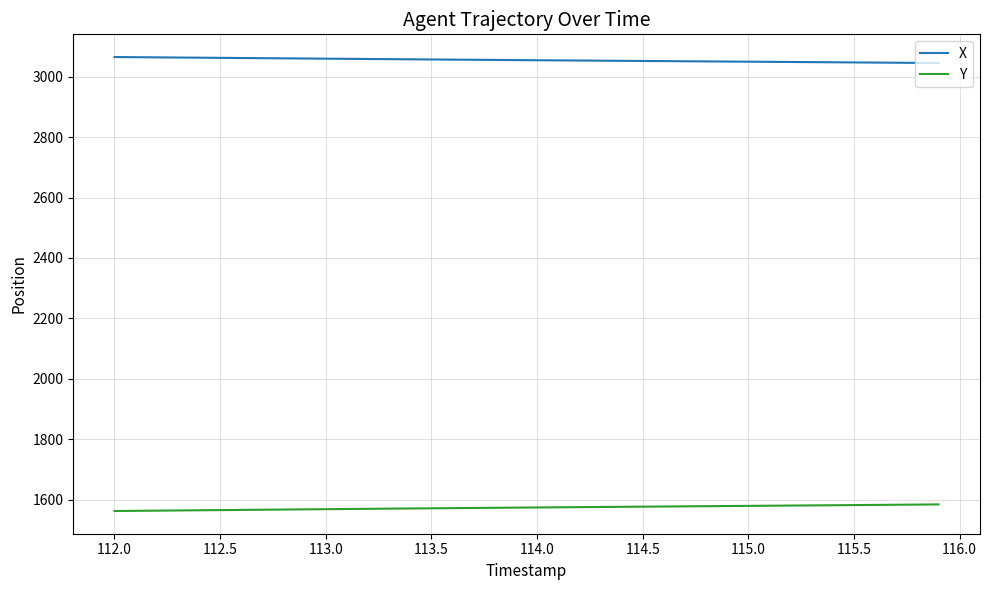

List the series in order of their peak value, lowest first.

Y, X